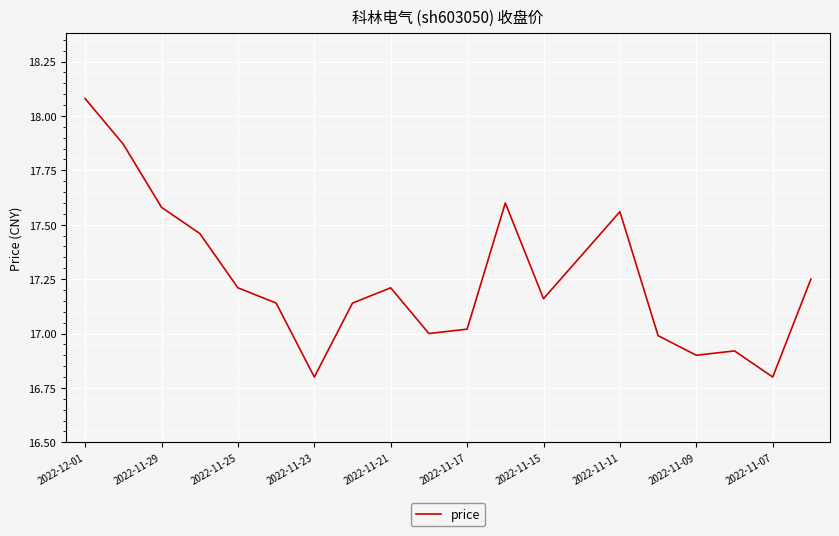

What is the smallest value displayed?

16.8